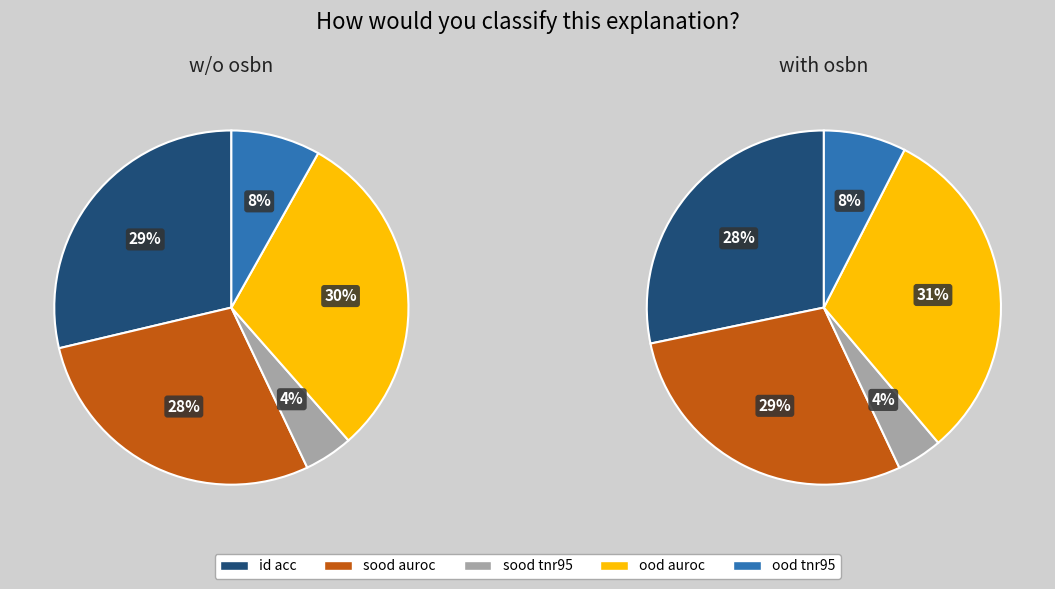

Count the number of slices in the pie.

5